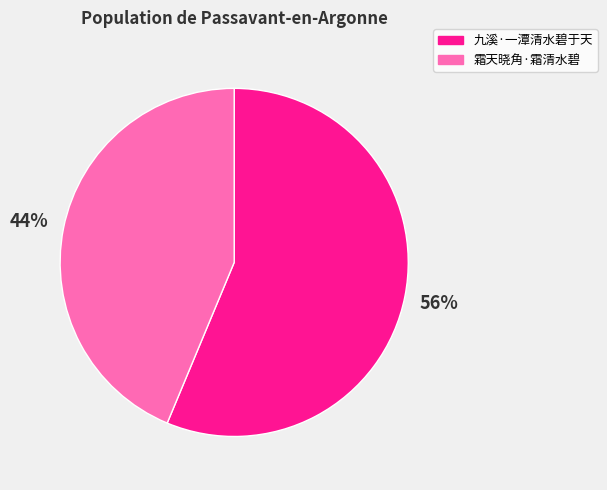

True or false: 九溪·一潭清水碧于天 accounts for 62% of the total.

False